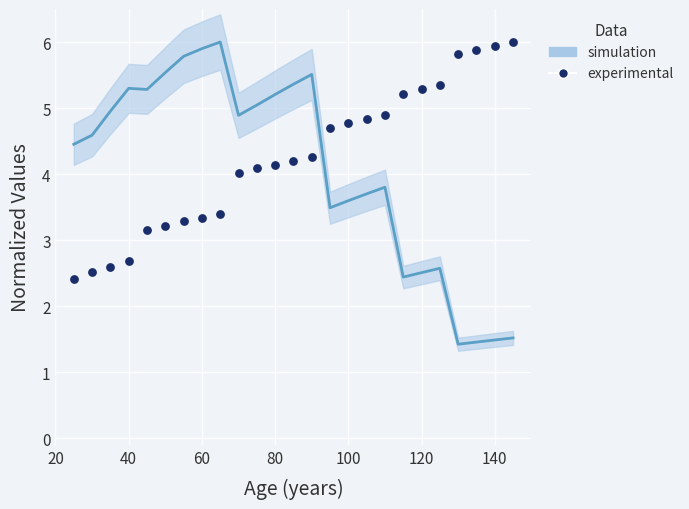

What is the range of Y values (max minus min)?

3.6